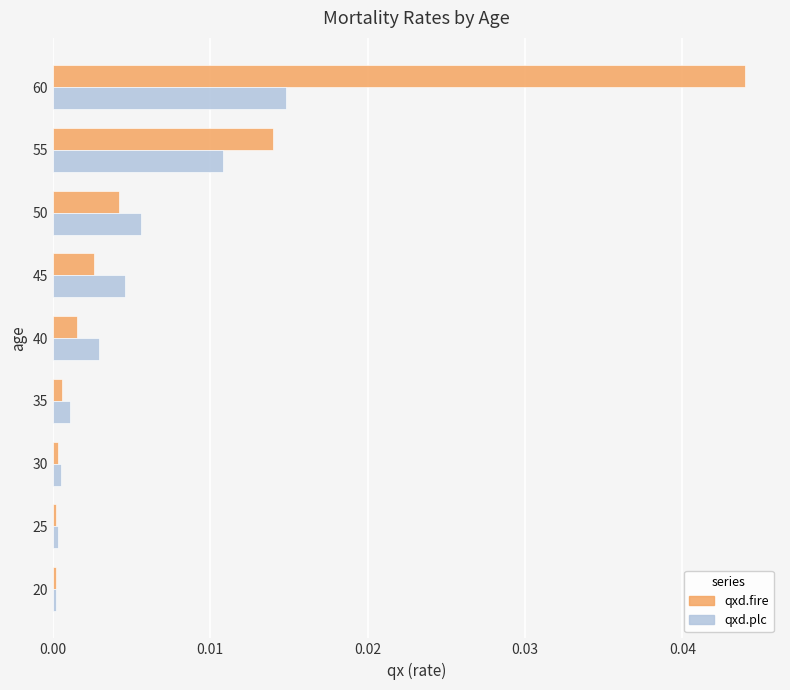

Which category has the highest value across all series?

60